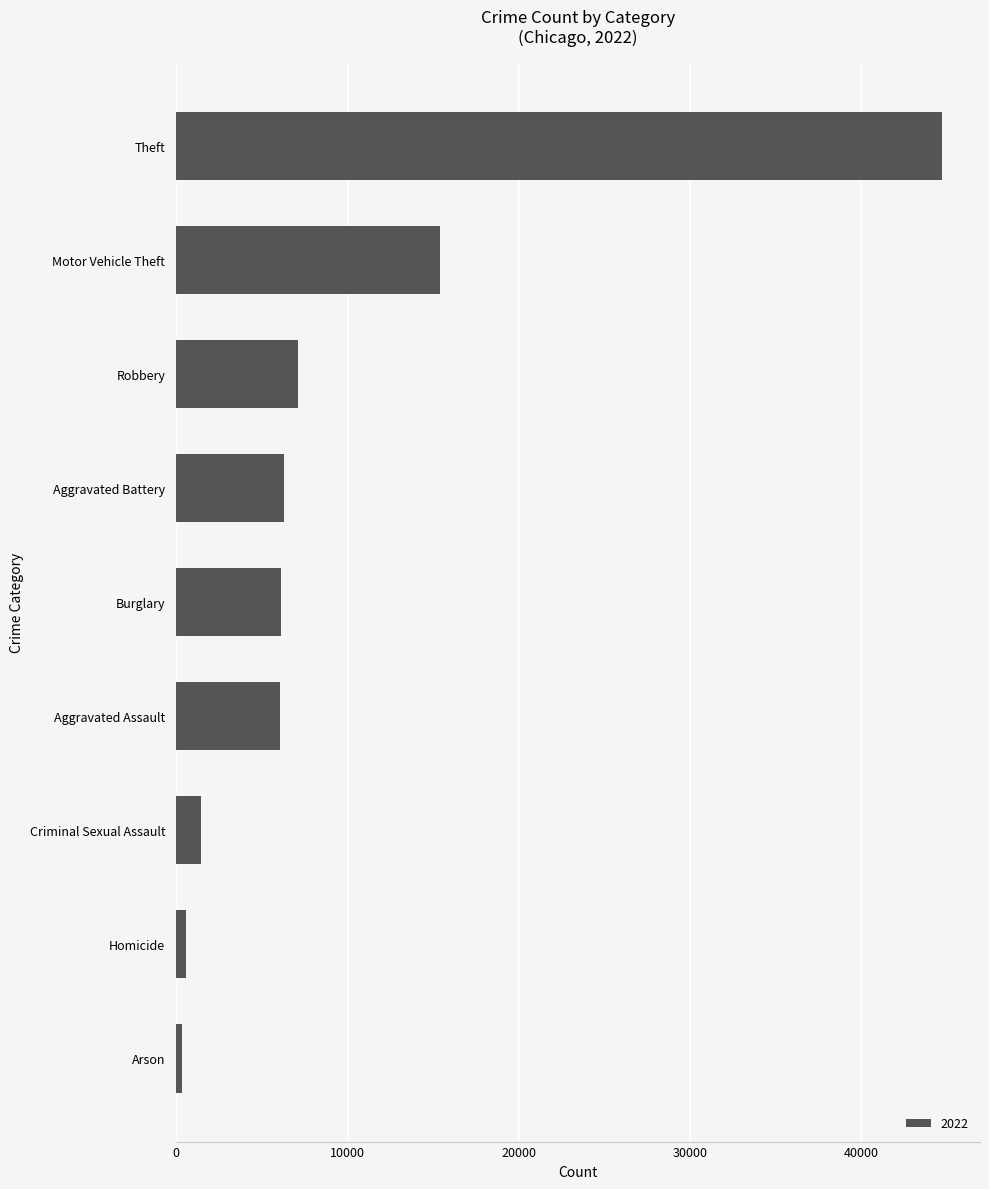

How many values are below 6127?

4